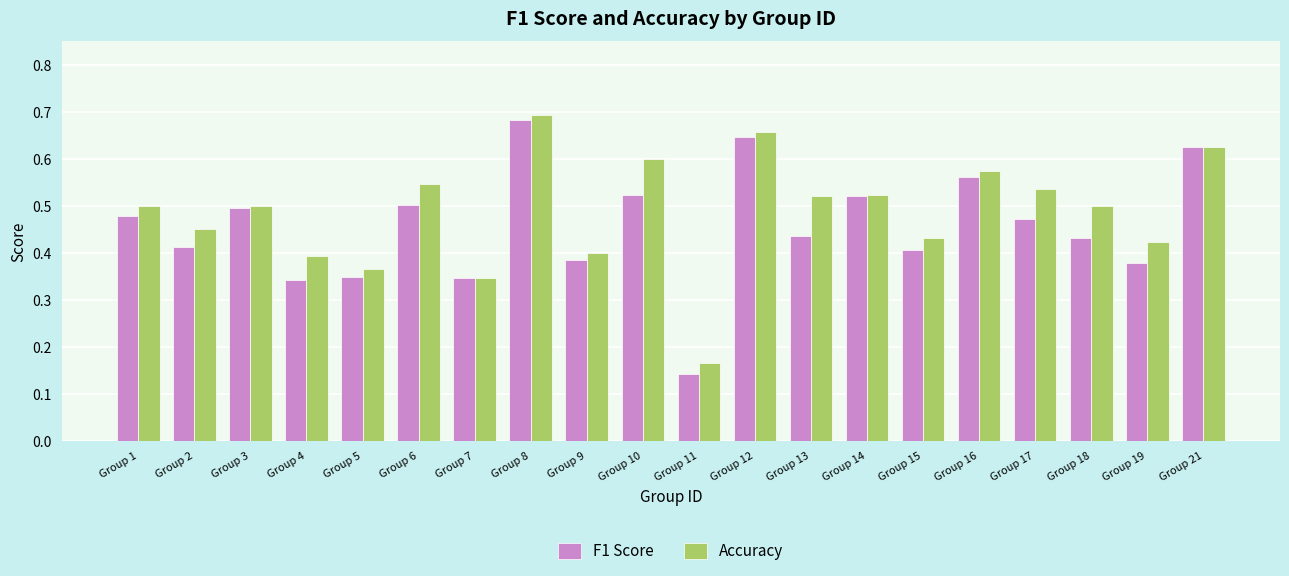

Which series has the largest range (max minus min)?

F1 Score